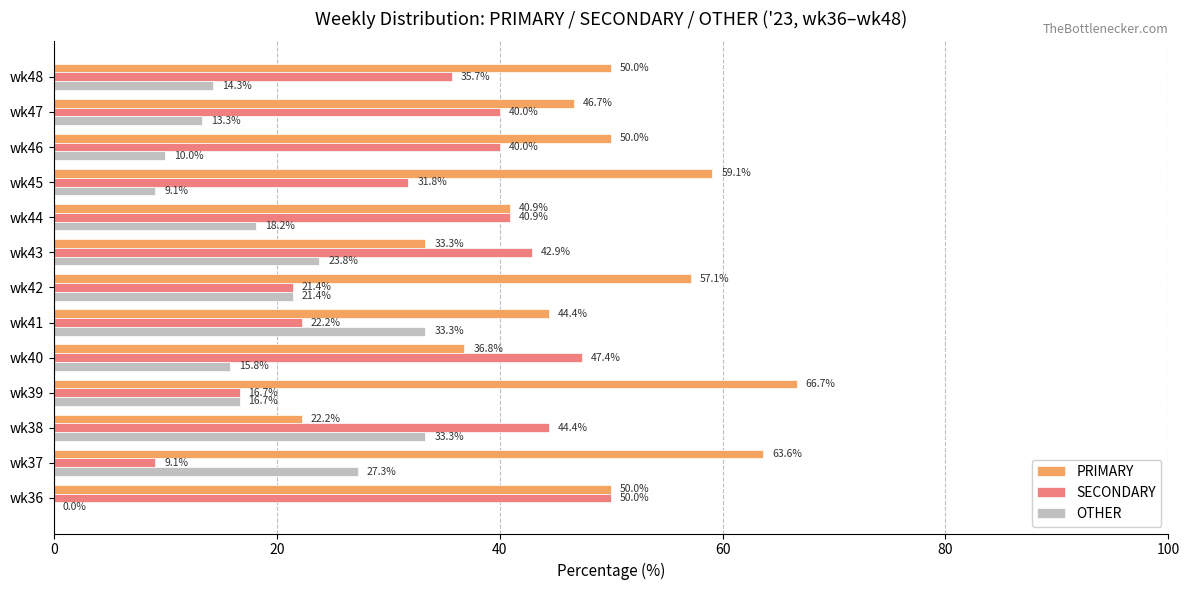

Which series changed the most between wk38 and wk39?

PRIMARY